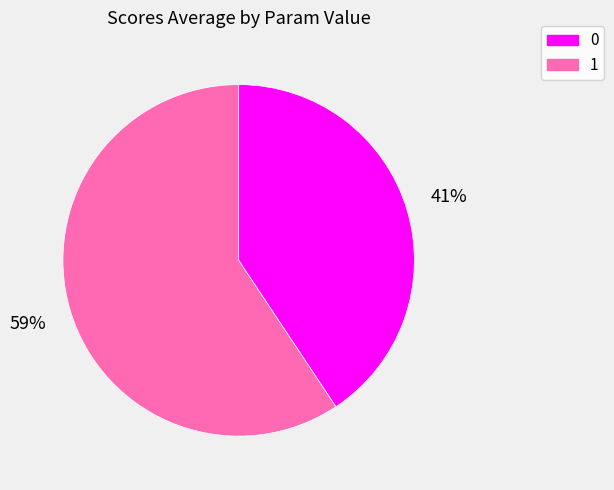

Do 0 and 1 together represent more than half of the pie?

Yes